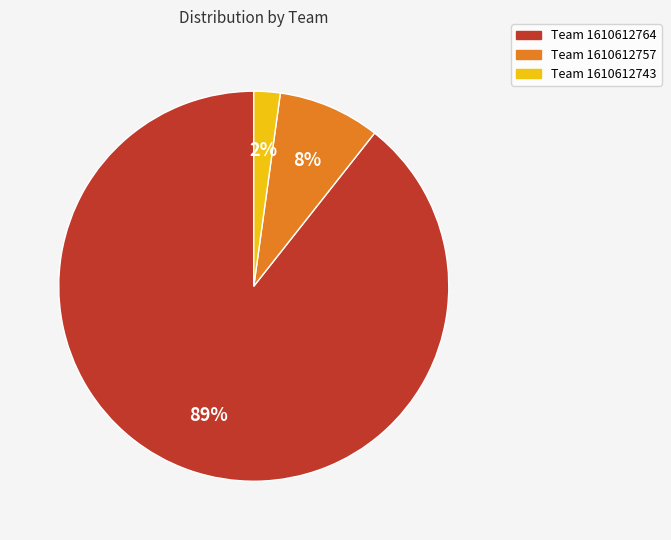

Is there a majority slice in this chart?

Yes